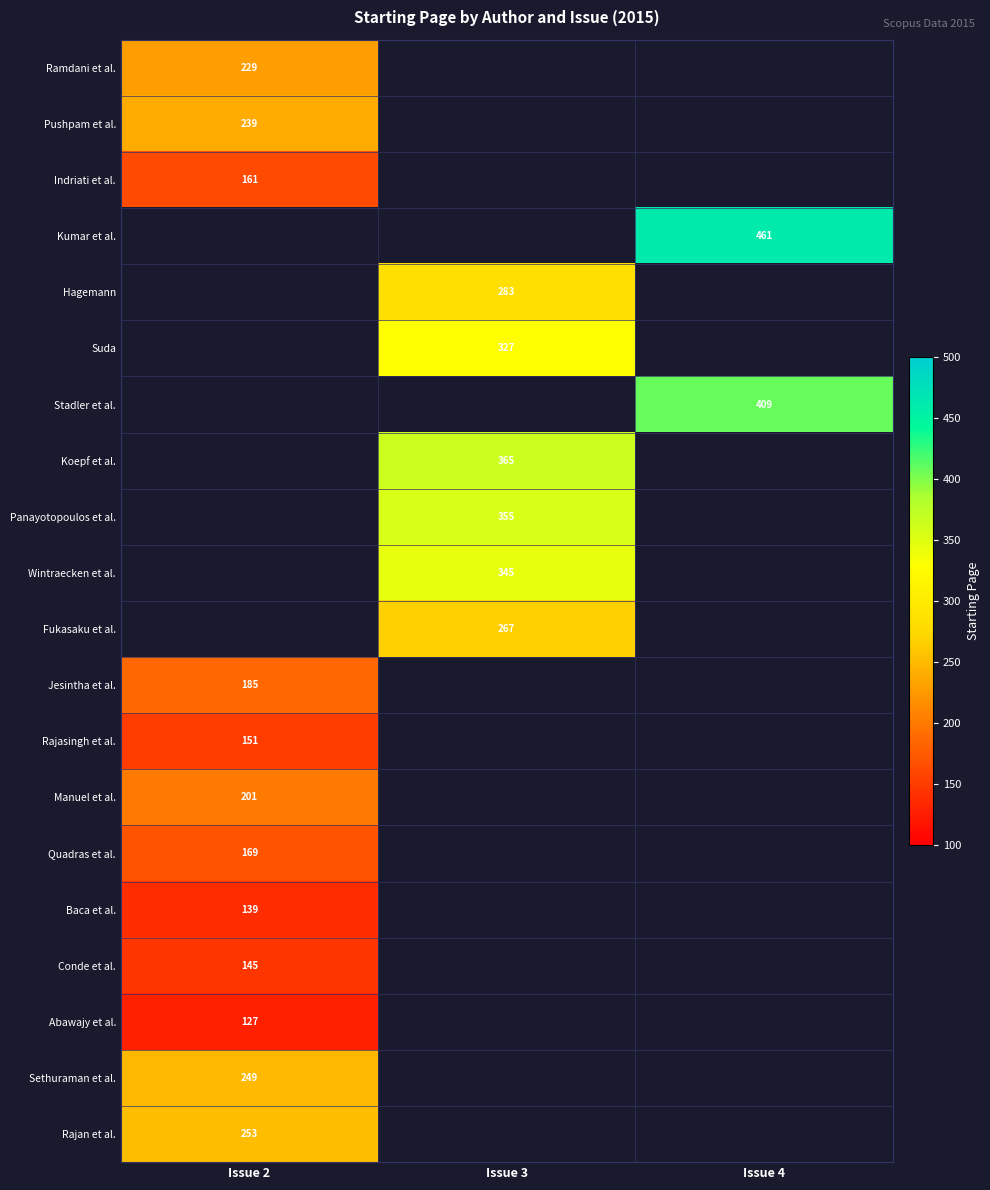

What is the greatest value displayed?

461.0